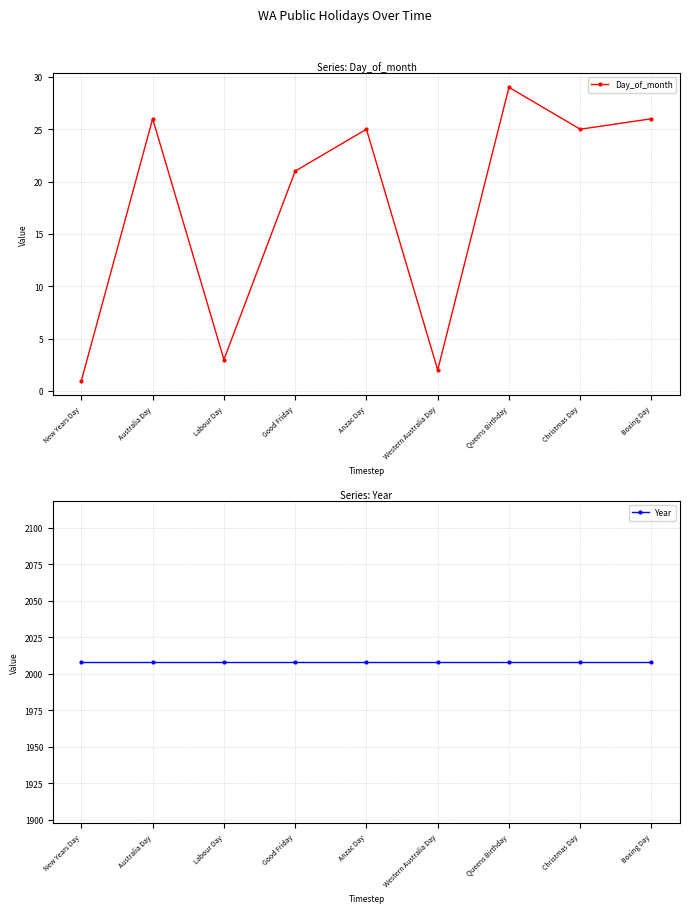

What is the sum of all Year values?

18072